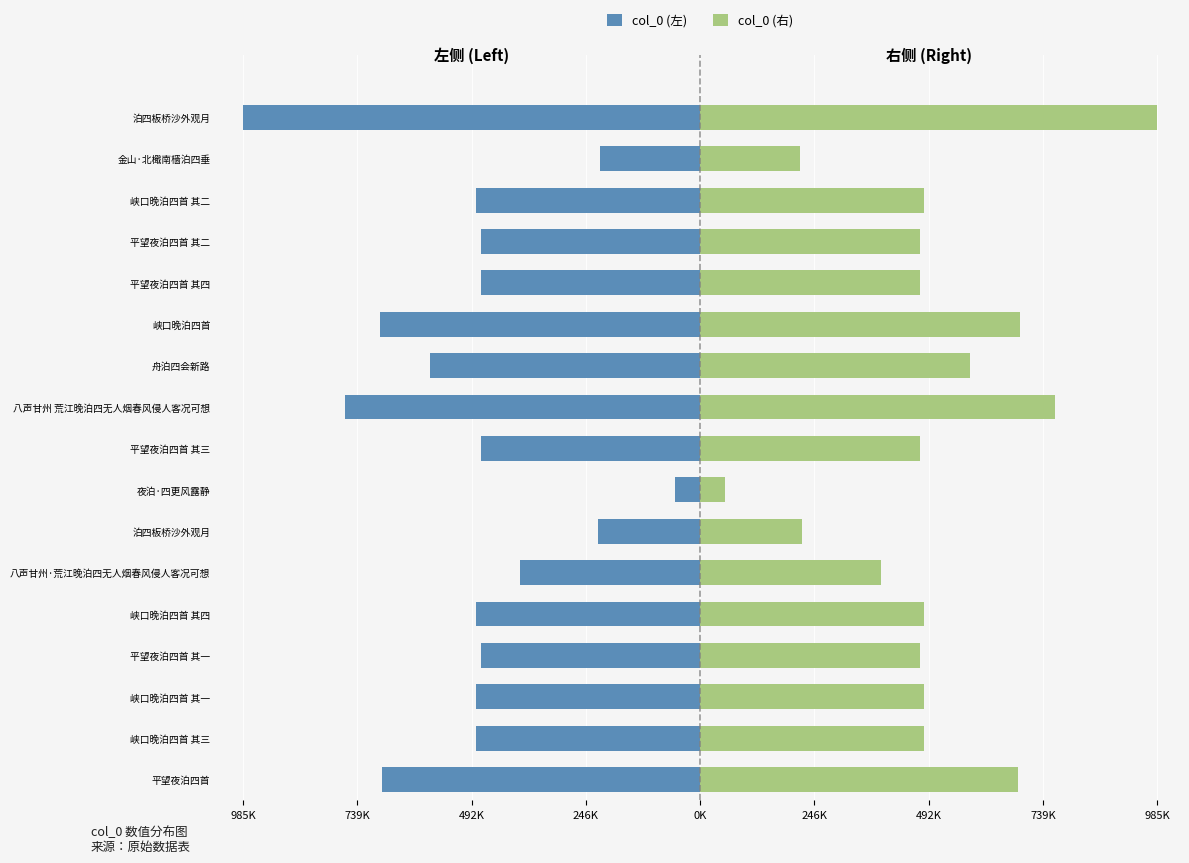

What is the approximate value of col_0 (左) at 平望夜泊四首 其四, to the nearest 10?

-473360